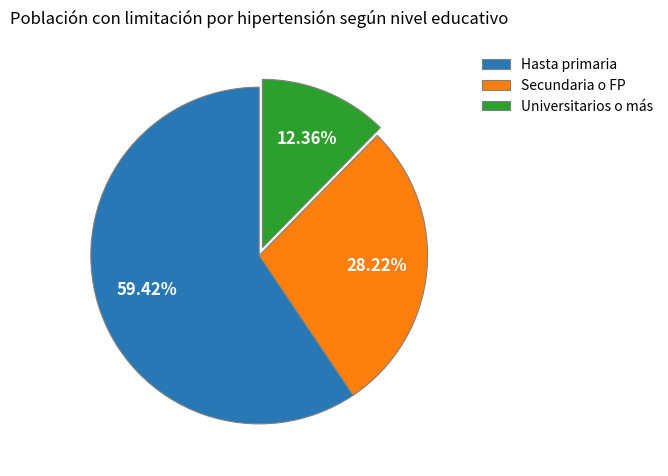

Which slice is the largest?

Hasta primaria